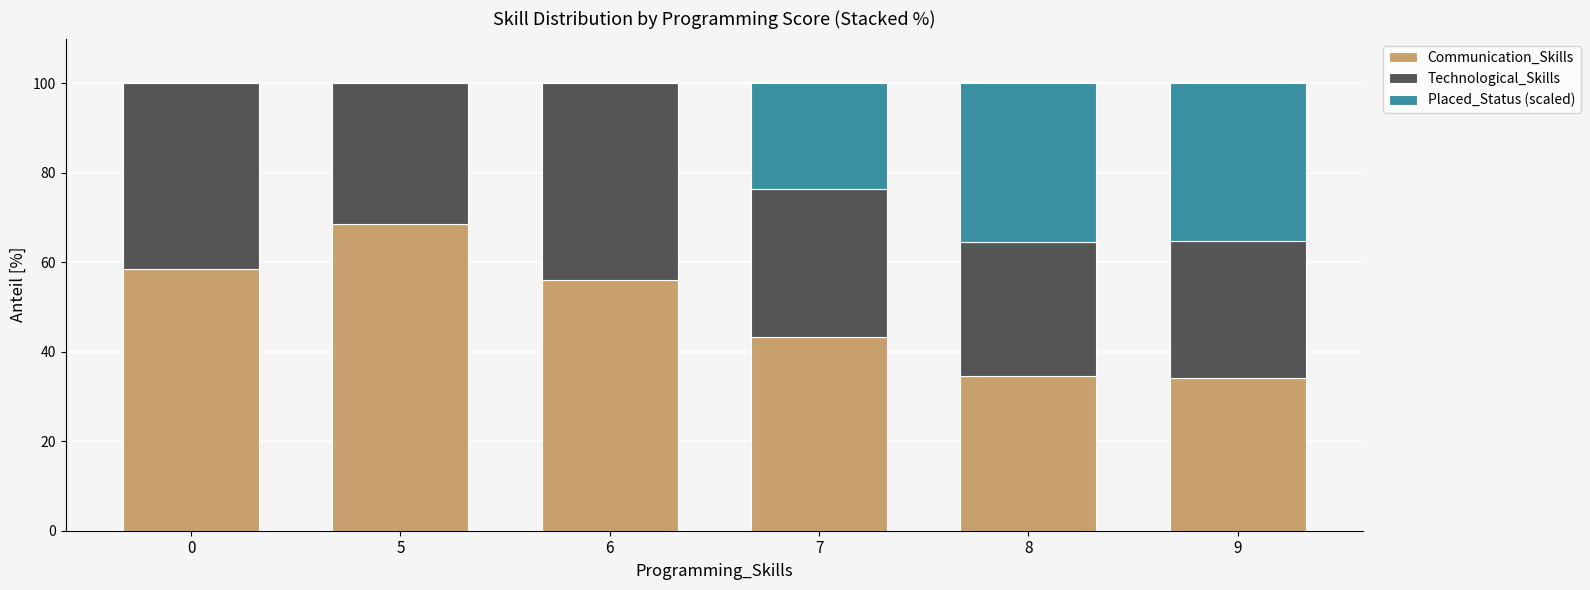

What value does the Communication_Skills series have at 8?

34.6